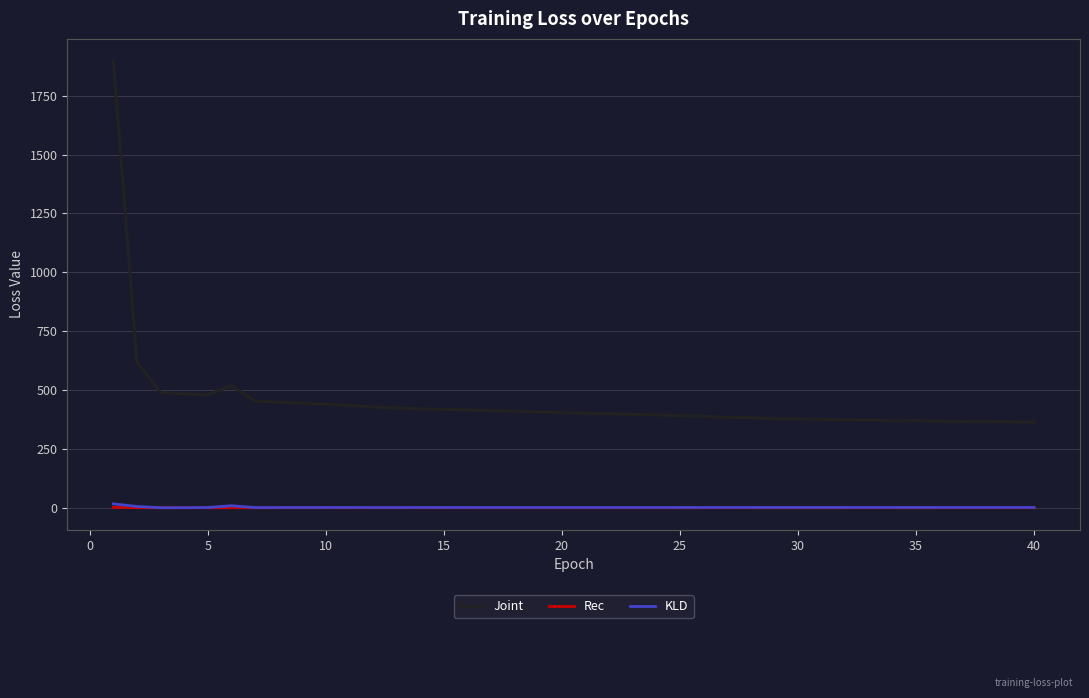

Which series has the largest range (max minus min)?

Joint